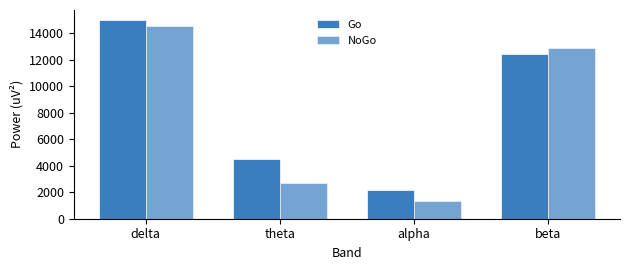

How many bars are there in total?

8